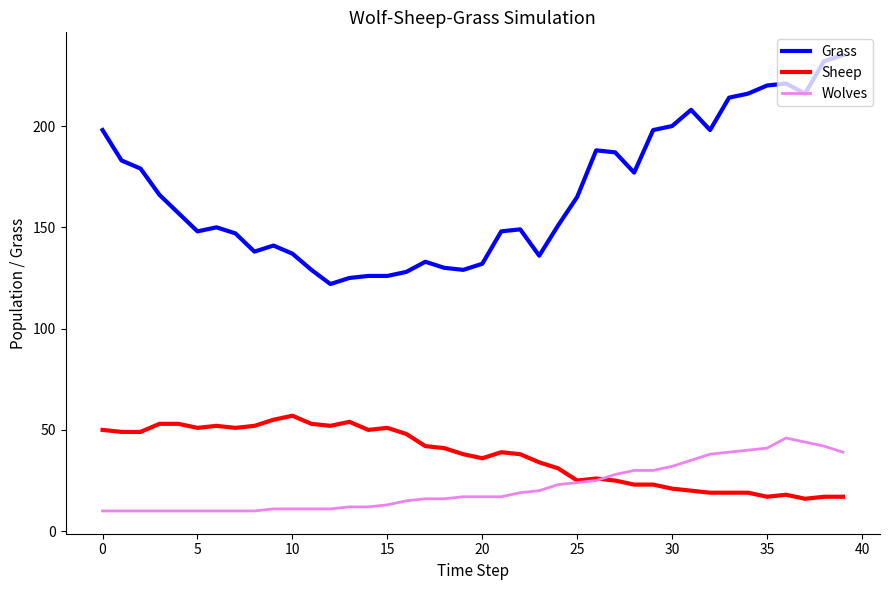

What is the maximum value shown in the chart?

235